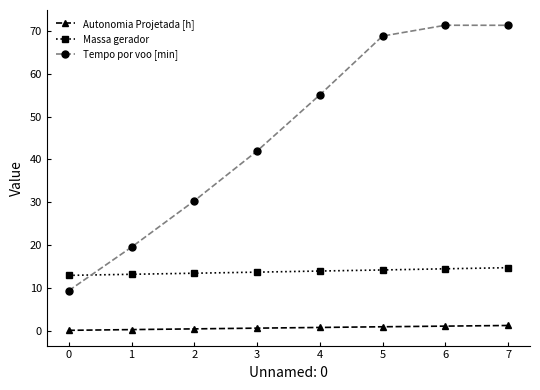

Is this an area chart (filled region under the line)?

No